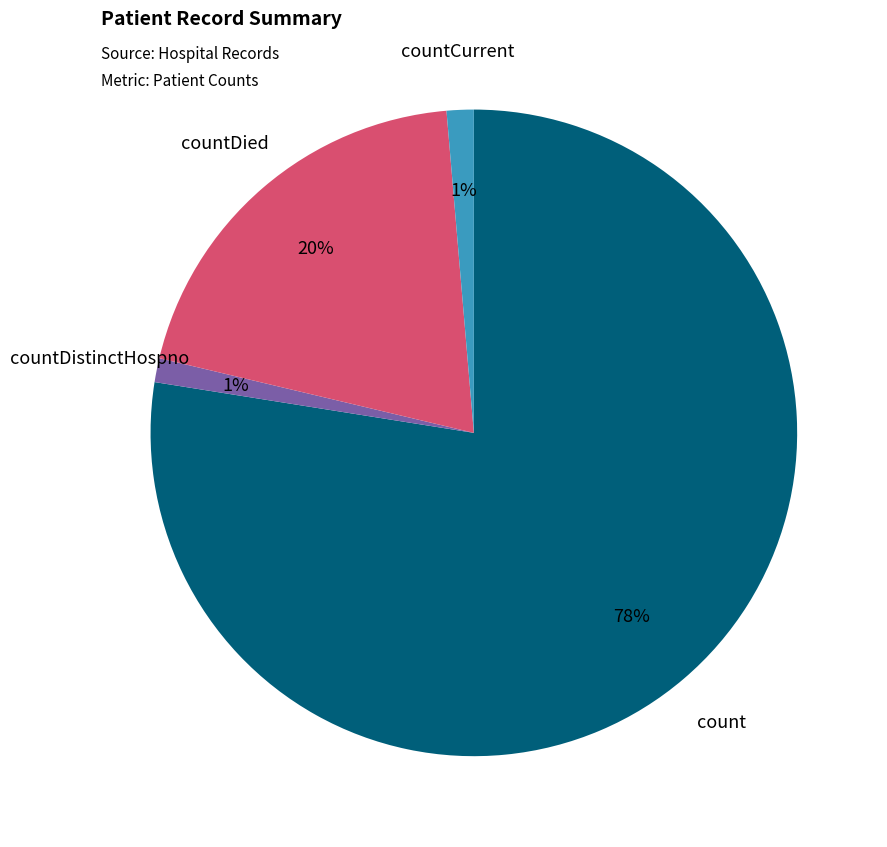

To the nearest percent, what is the average slice percentage?

25%